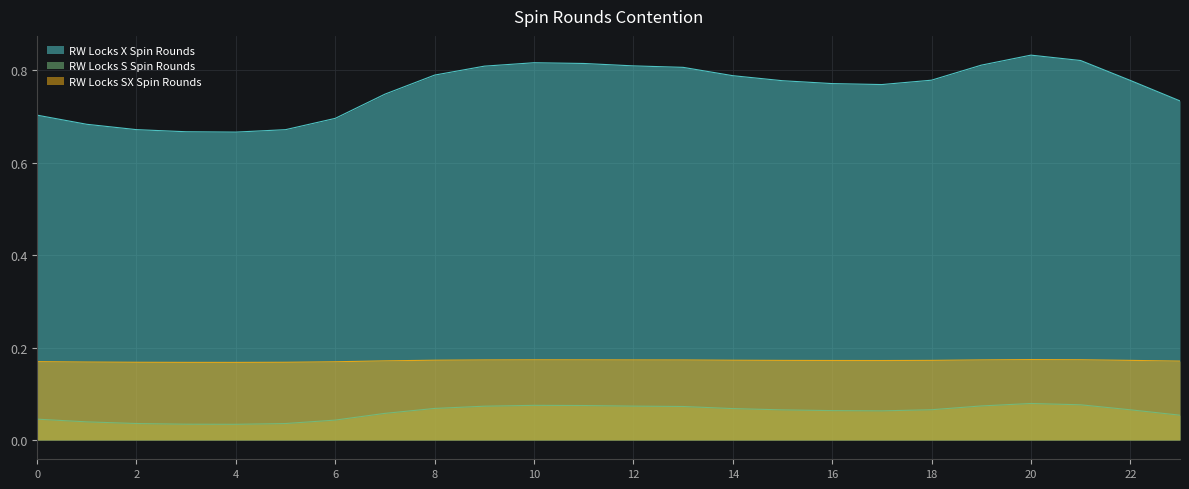

In RW Locks SX Spin Rounds, how many points are lower than both neighbors (excluding endpoints)?

2